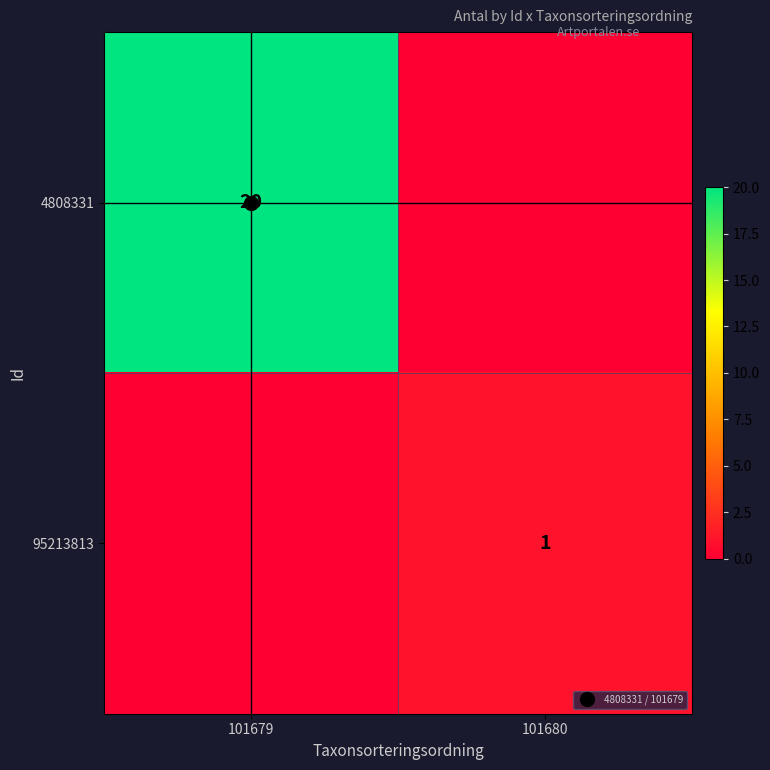

Which label corresponds to the largest value in the chart?

101679